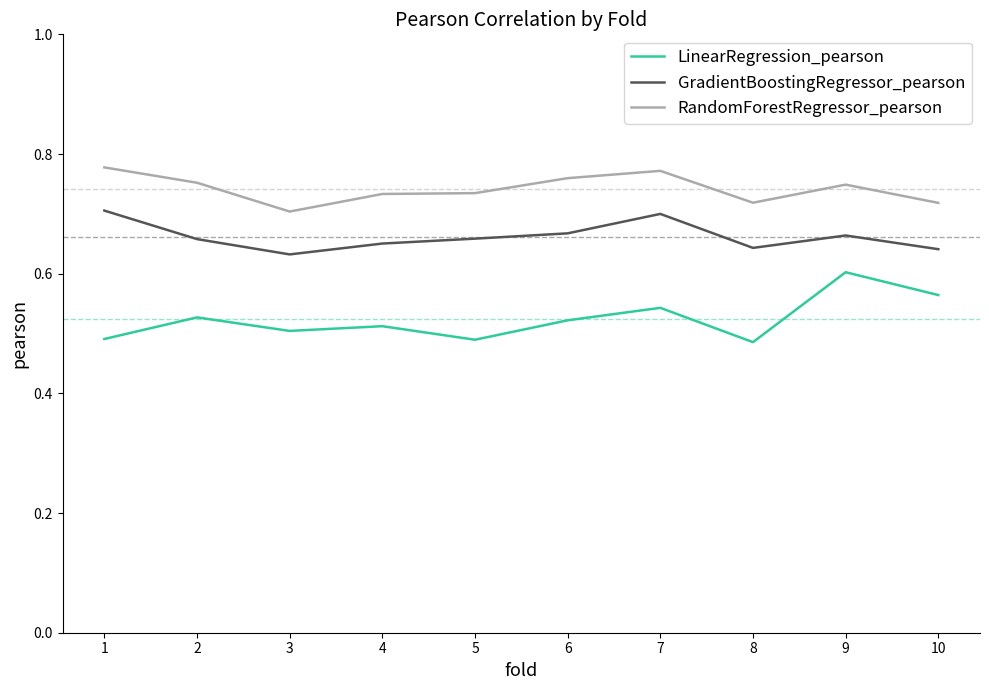

Rank the series by their maximum value, from highest to lowest.

RandomForestRegressor_pearson, GradientBoostingRegressor_pearson, LinearRegression_pearson